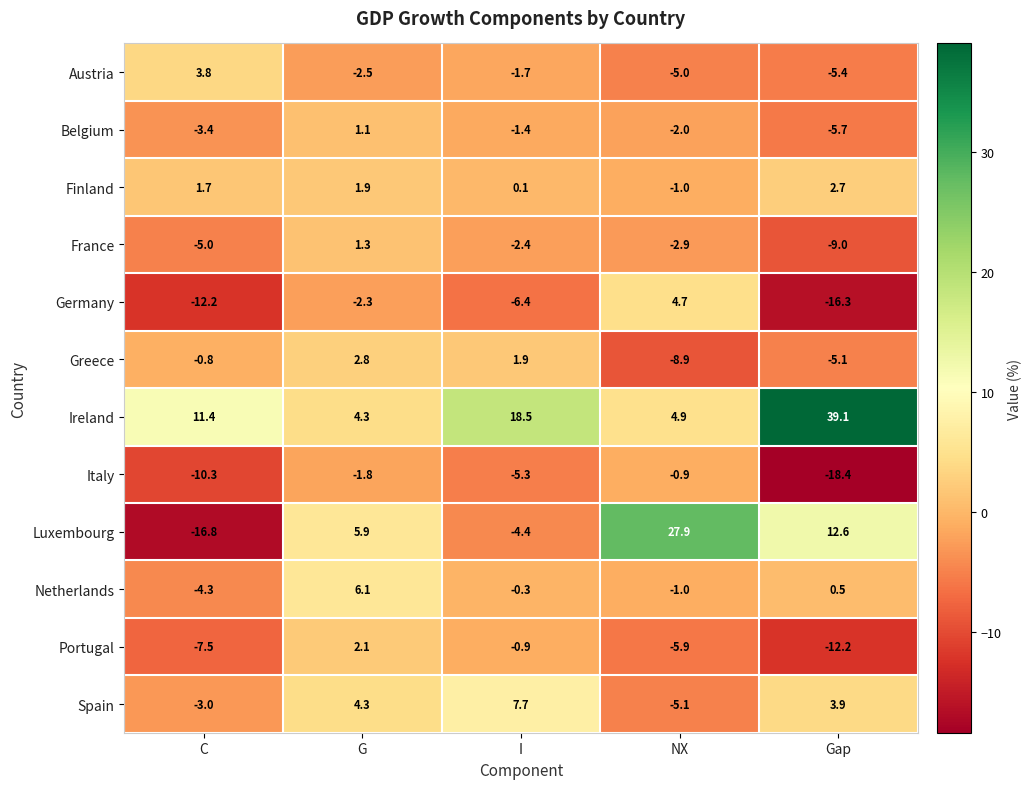

Rank the series by their maximum value, from lowest to highest.

Italy, Belgium, France, Portugal, Finland, Greece, Austria, Germany, Netherlands, Spain, Luxembourg, Ireland